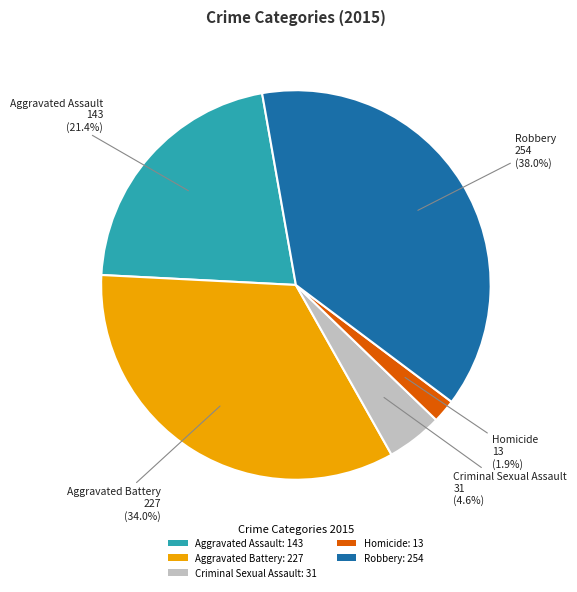

How many slices are in this pie chart?

5